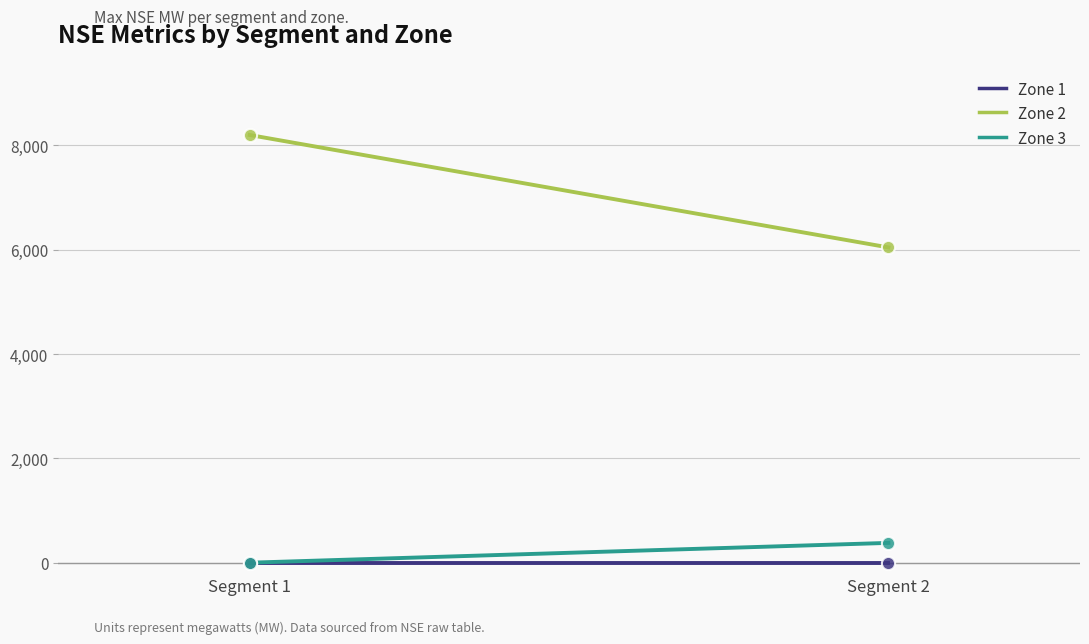

Which series has the largest total across all categories?

Zone 2